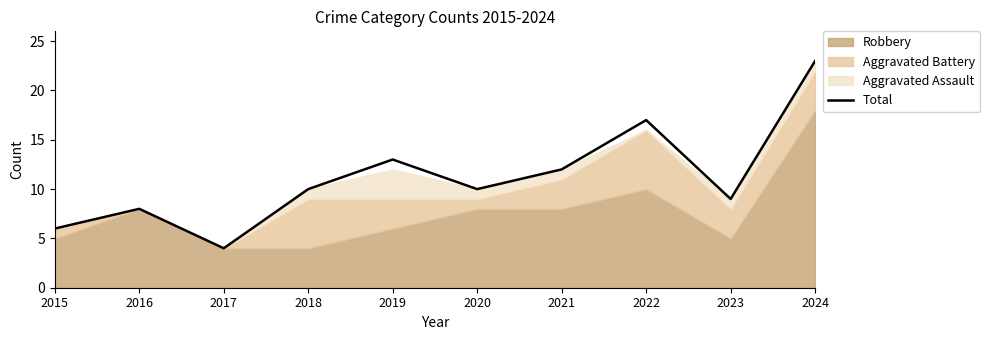

Is it true that the value at 2020 is 10?

True